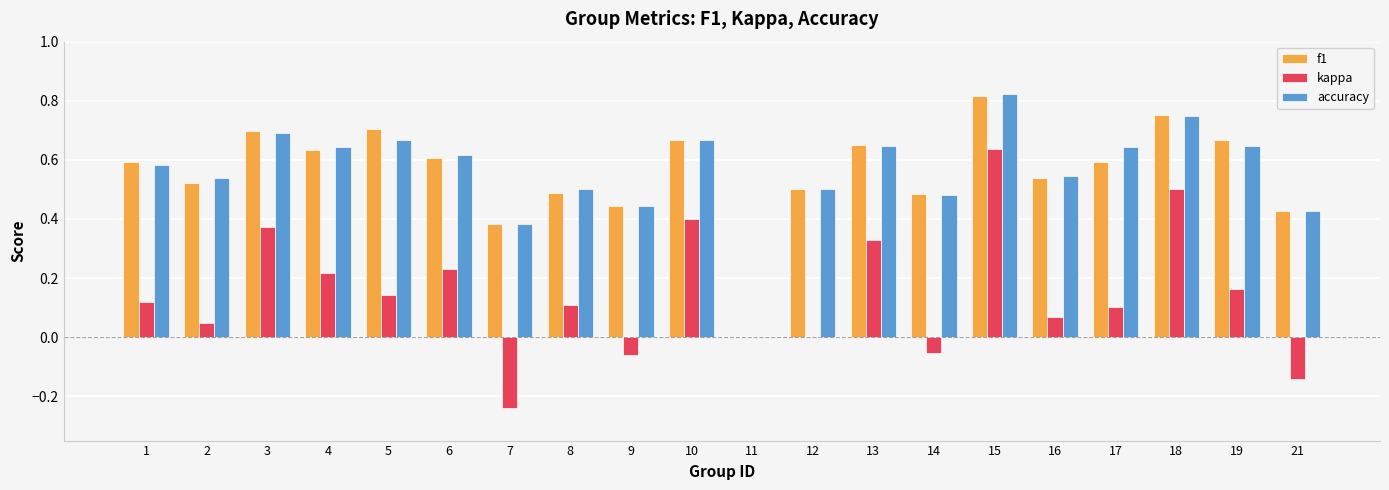

At which label does kappa reach its peak?

15